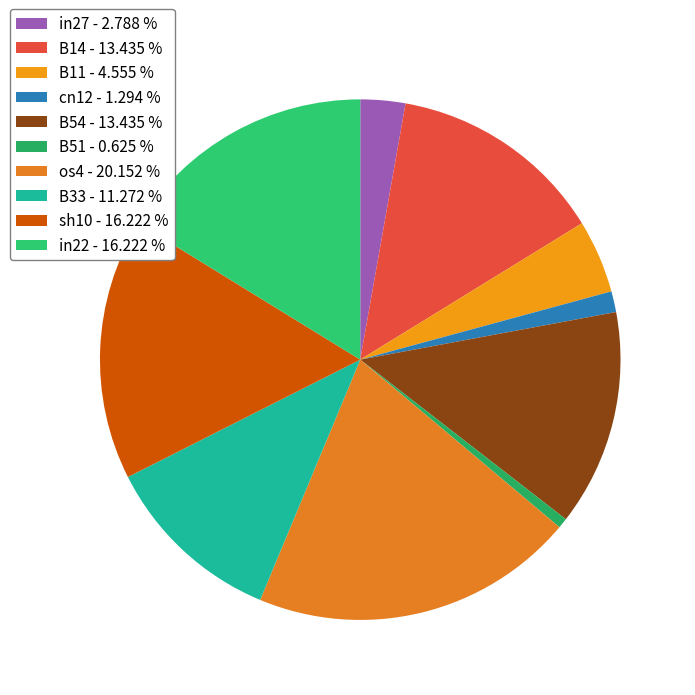

Between sh10 and B14, which is larger?

sh10